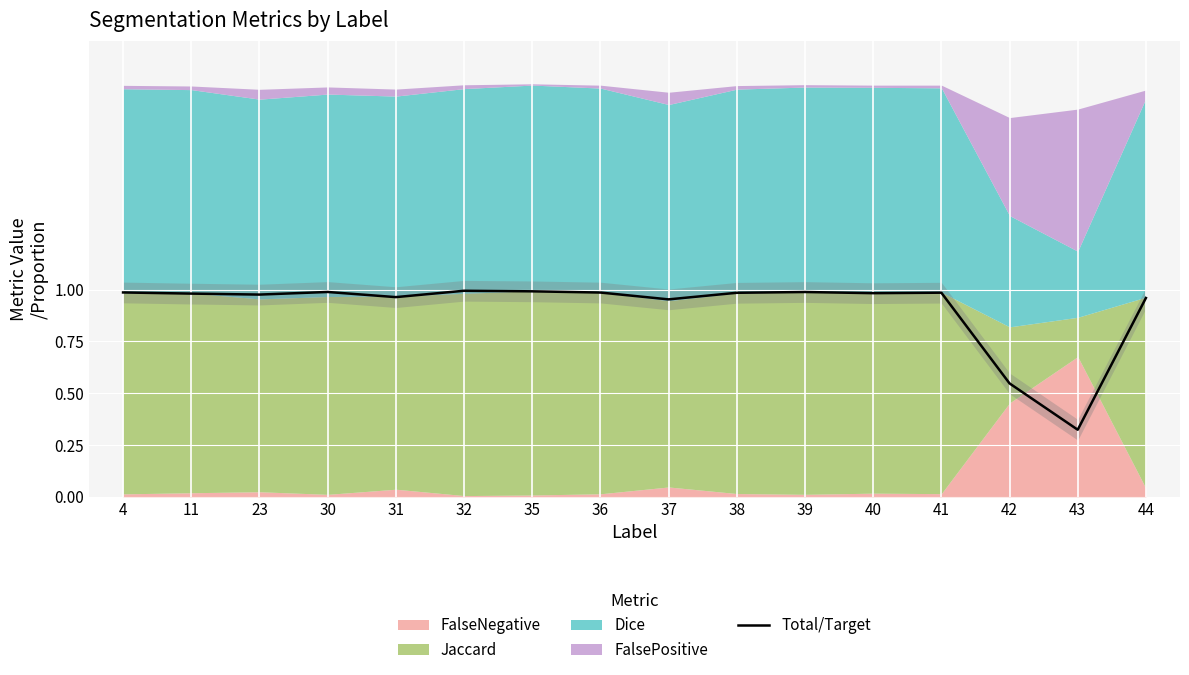

Where is the data nearest to the value 0?

43